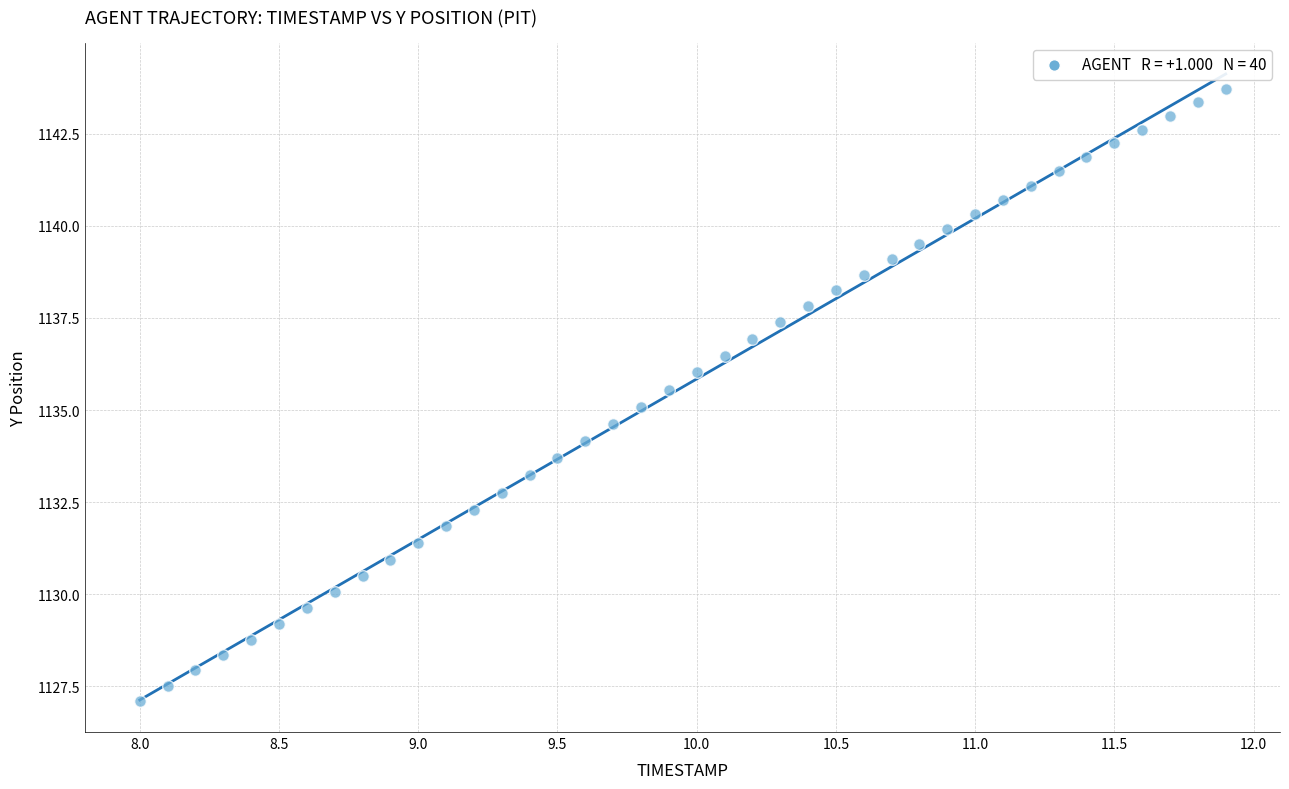

What is the range of Y values (max minus min)?

16.6